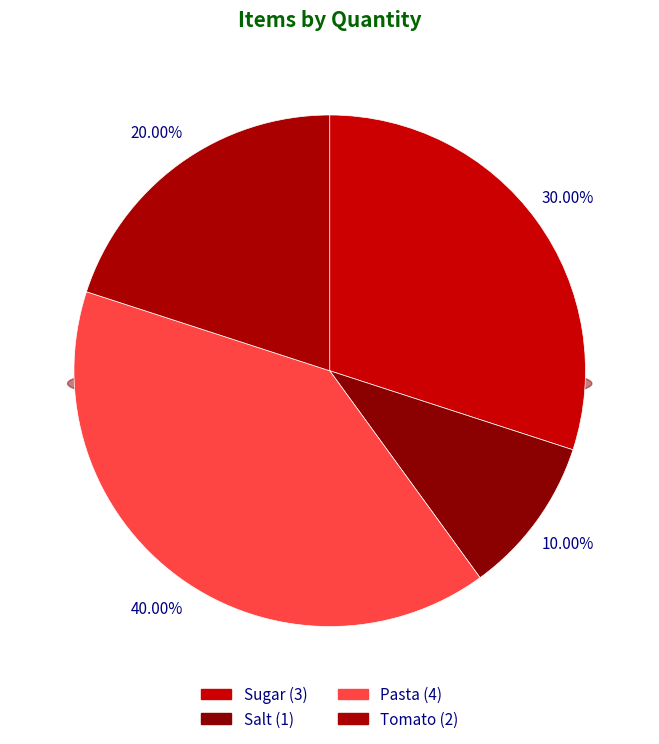

To the nearest percent, what is the difference between the Salt and Tomato slice percentages?

10%